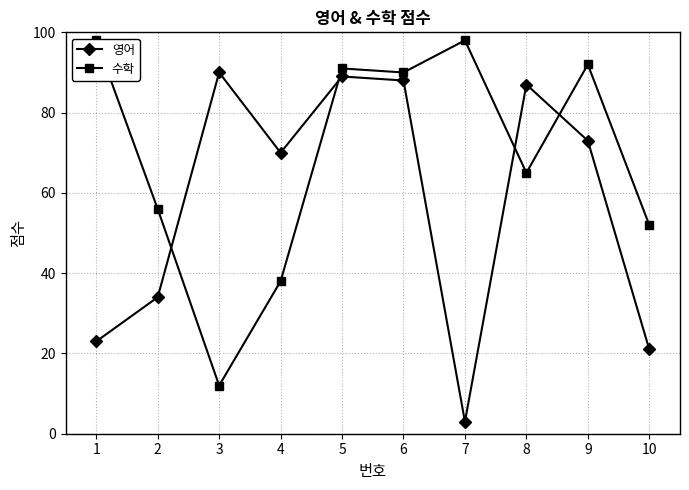

True or false: 수학 and 영어 intersect in this chart.

True